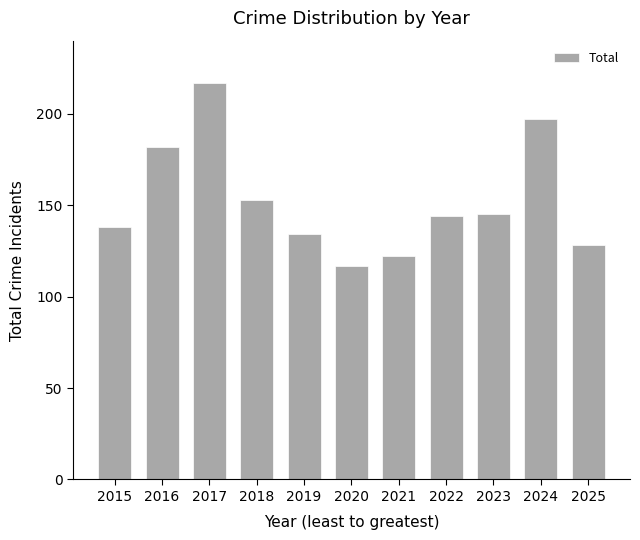

What value does the data have at 2025?

128